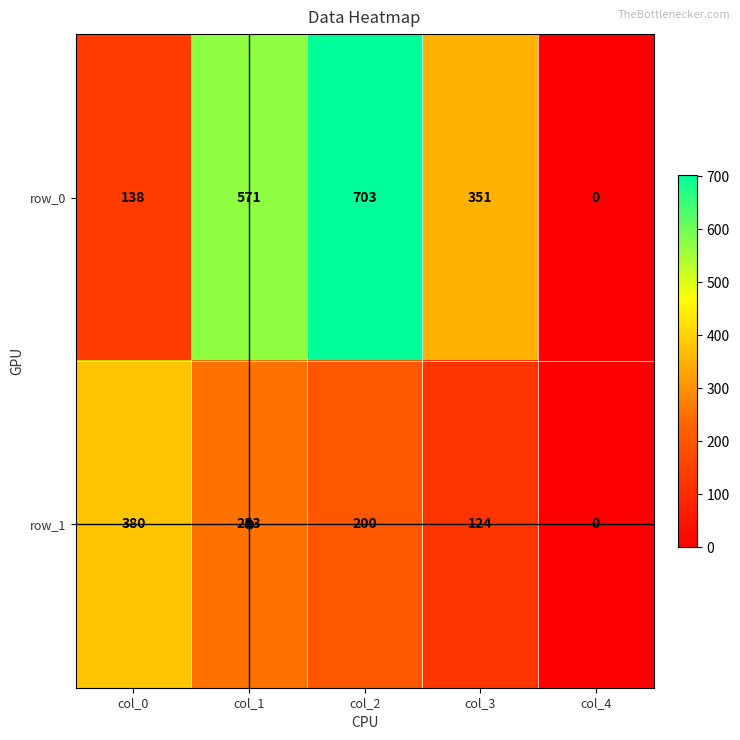

At which category does the chart reach its minimum across all series?

col_4